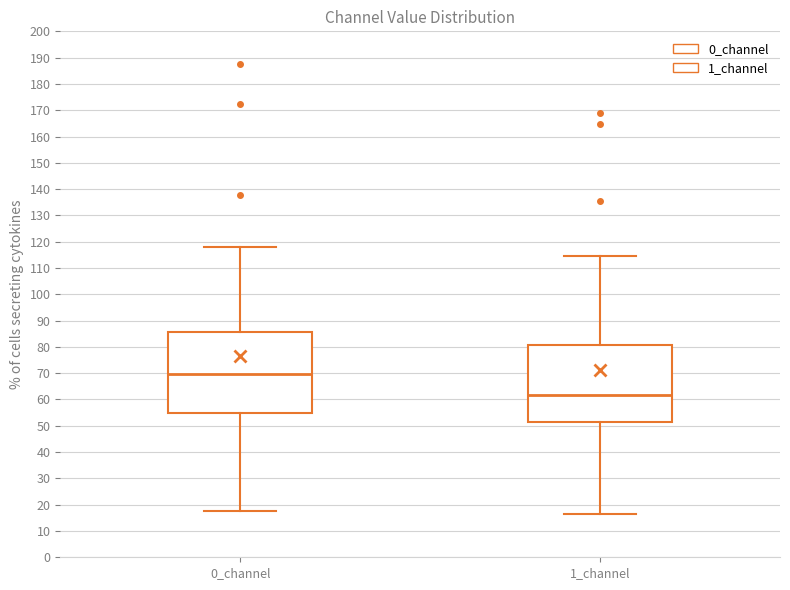

Where does the upper whisker of the box for 0_channel end on the y-axis? The values are not printed on the chart, so give them approximately, as read against the axis.

118